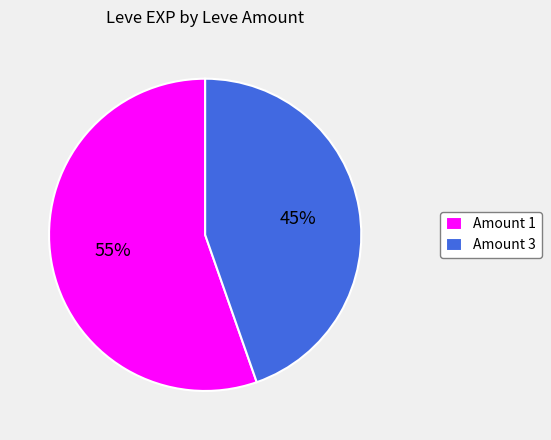

Combined, do Amount 1 and Amount 3 account for over 50%?

Yes